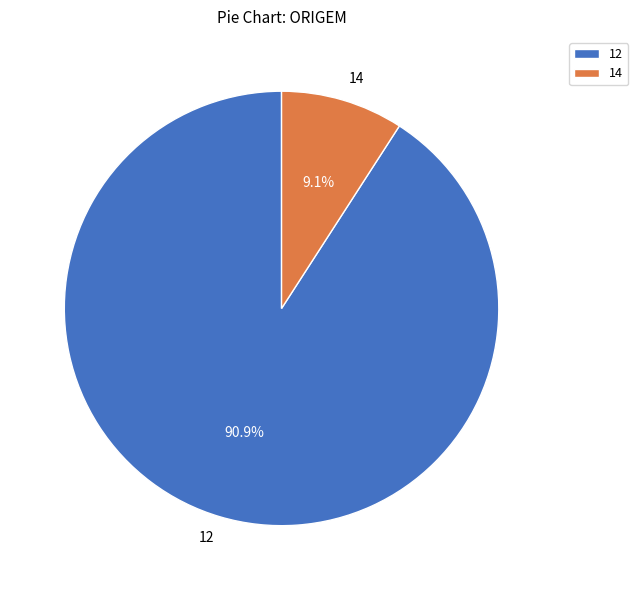

Which slice is the smallest?

14